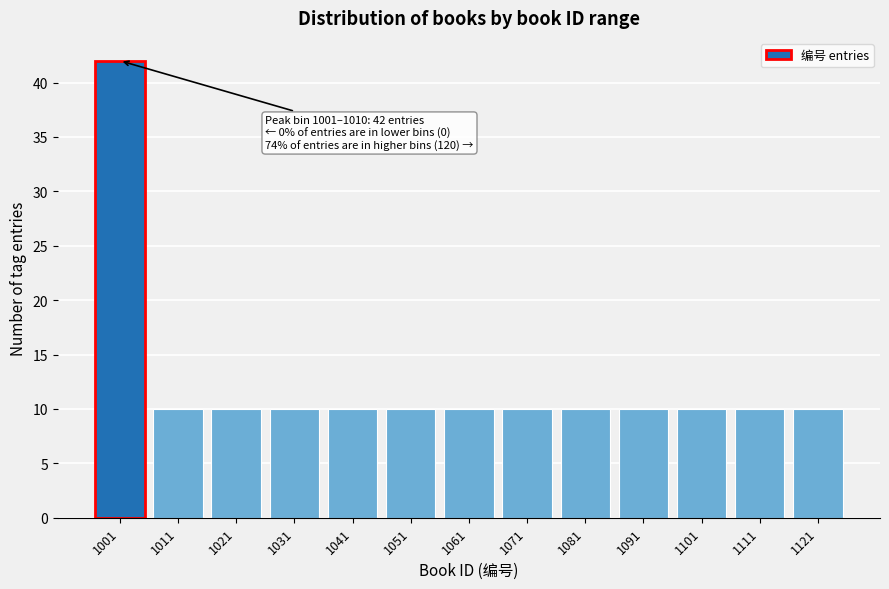

Reading left to right, list all the values displayed in this chart.

42	10	10	10	10	10	10	10	10	10	10	10	10